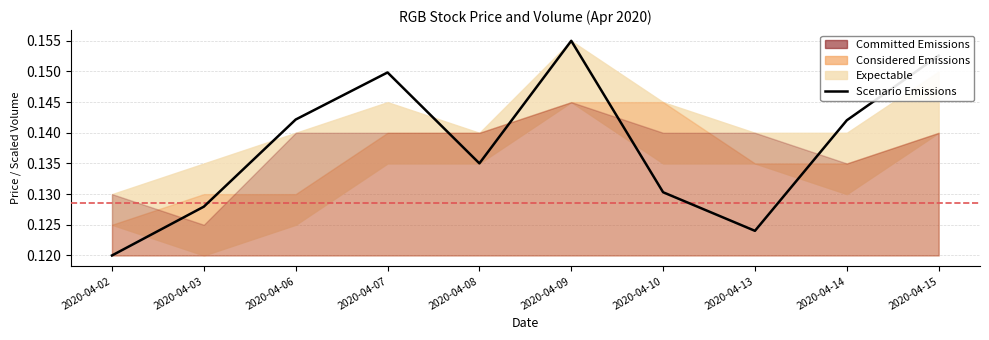

Reading left to right, what are all the values shown in this chart?

0.1	0.1	0.1	0.1	0.1	0.2	0.1	0.1	0.1	0.2